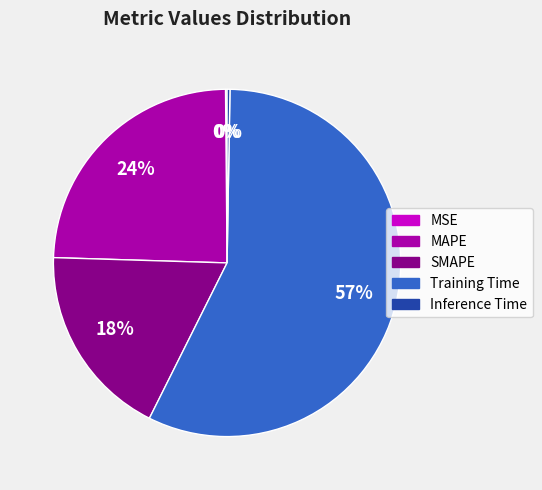

Approximately how many times larger is the value at MAPE compared to Training Time?

0.4